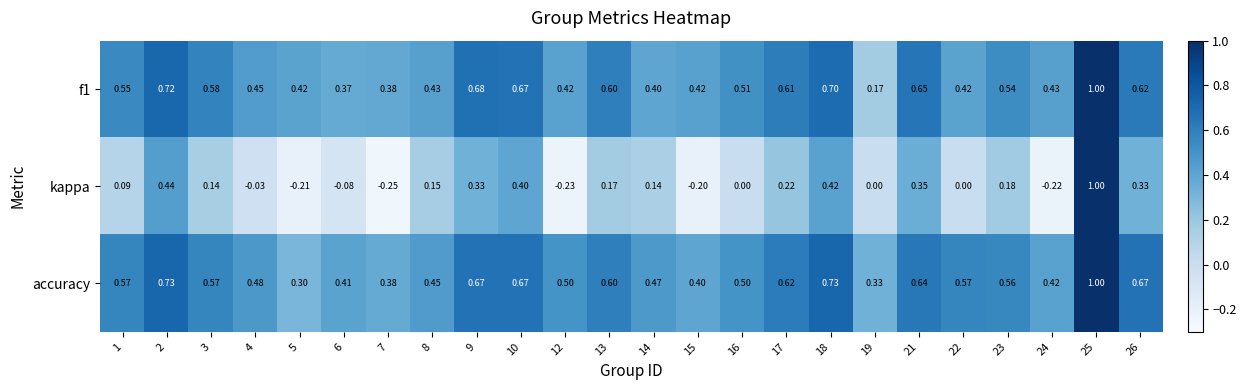

Between 1 and 13, which series saw the biggest shift?

kappa